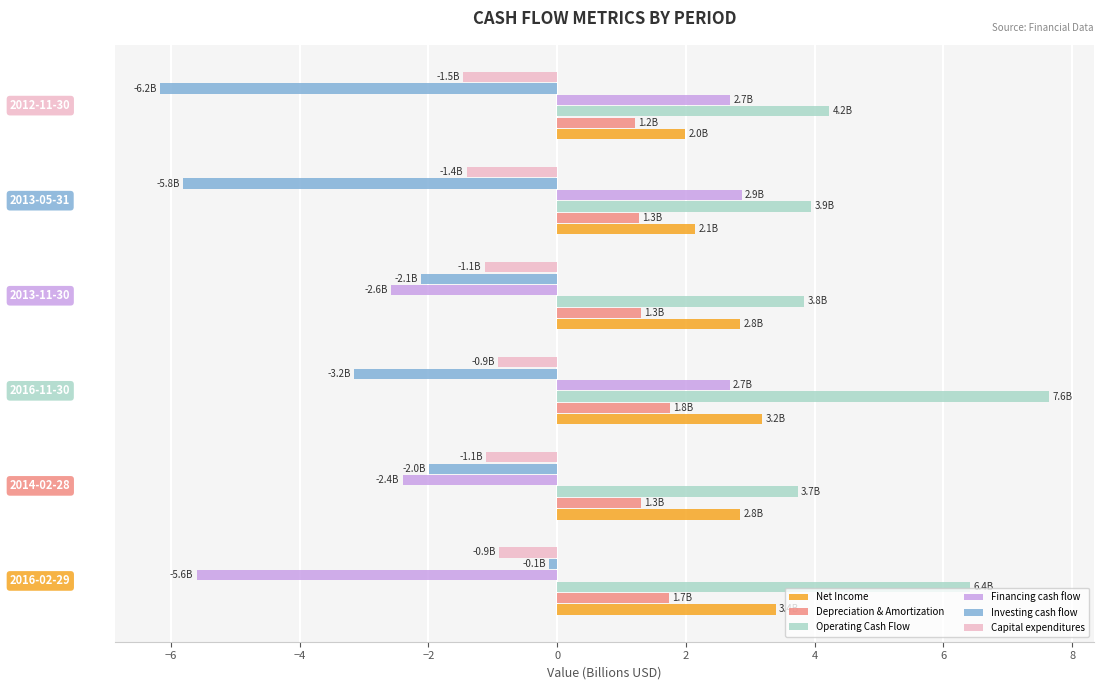

What is the difference between the second highest and minimum values in the Capital expenditures series?

0.5